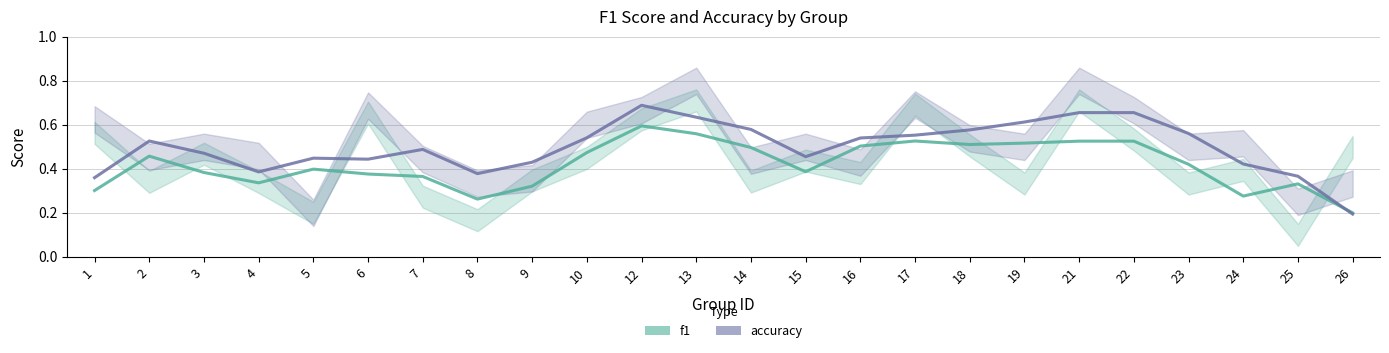

What is the smallest value displayed?

0.2